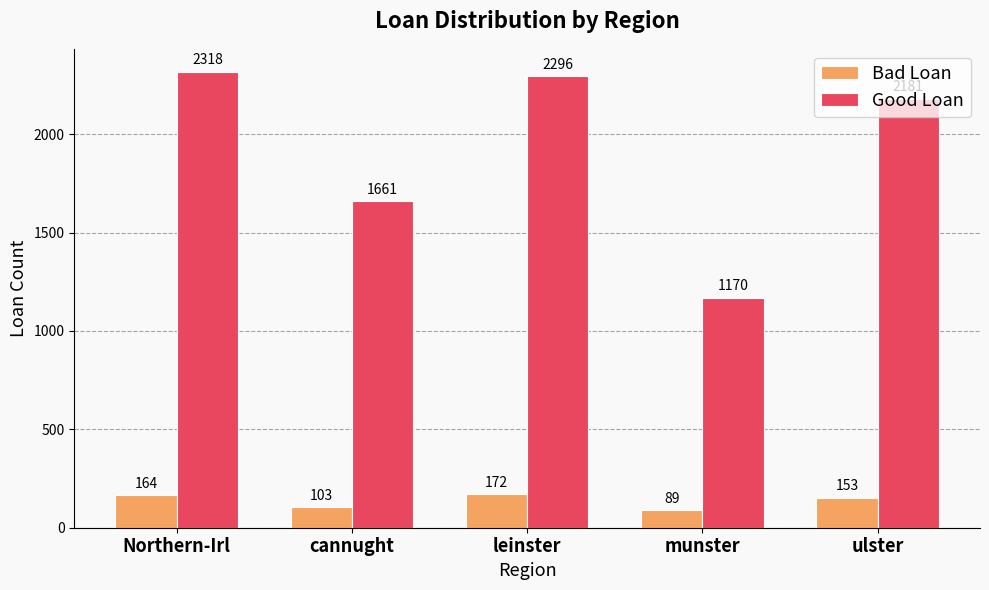

What is the value of the Good Loan bar at the 5th from the left?

2181